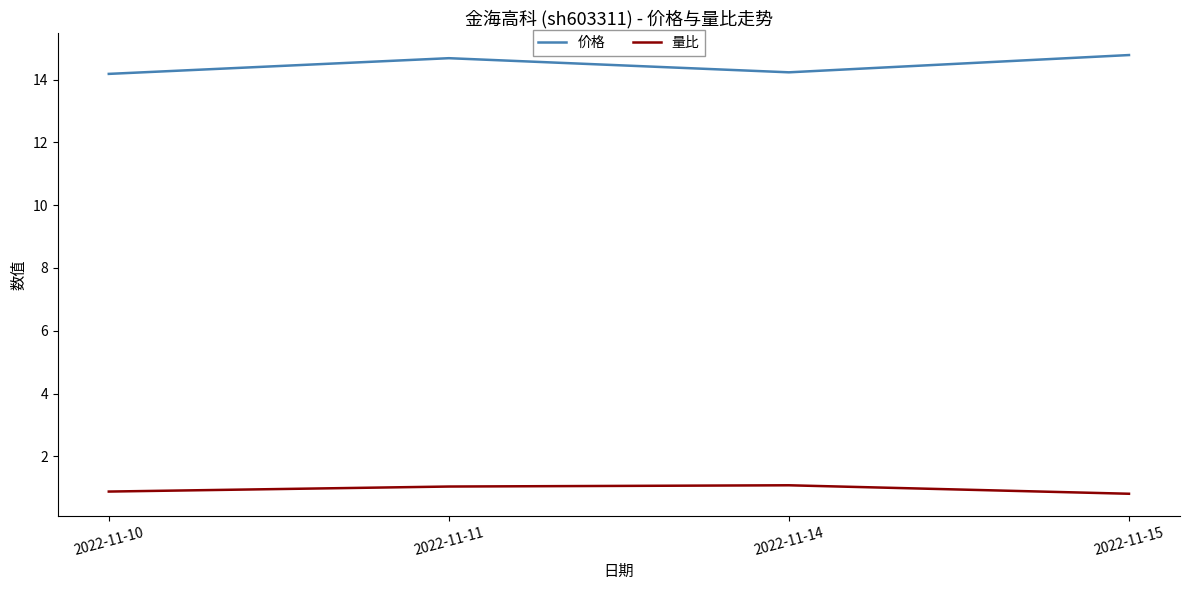

Which series has the largest total across all categories?

价格